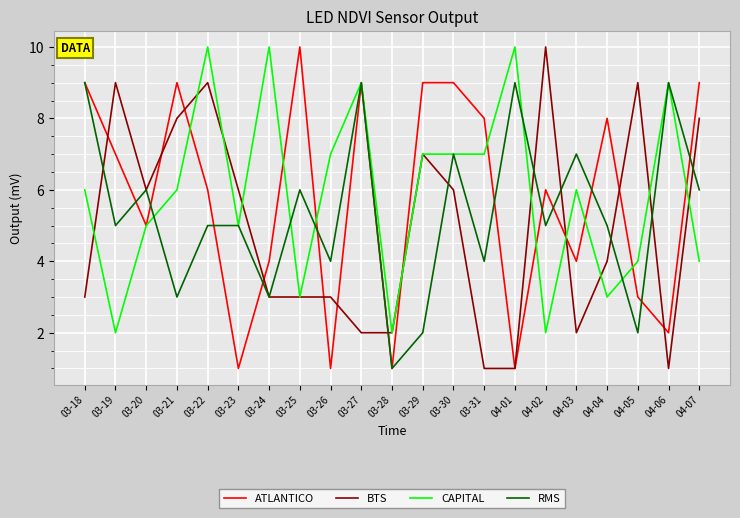

Between 03-20 and 03-22, which series saw the biggest shift?

CAPITAL